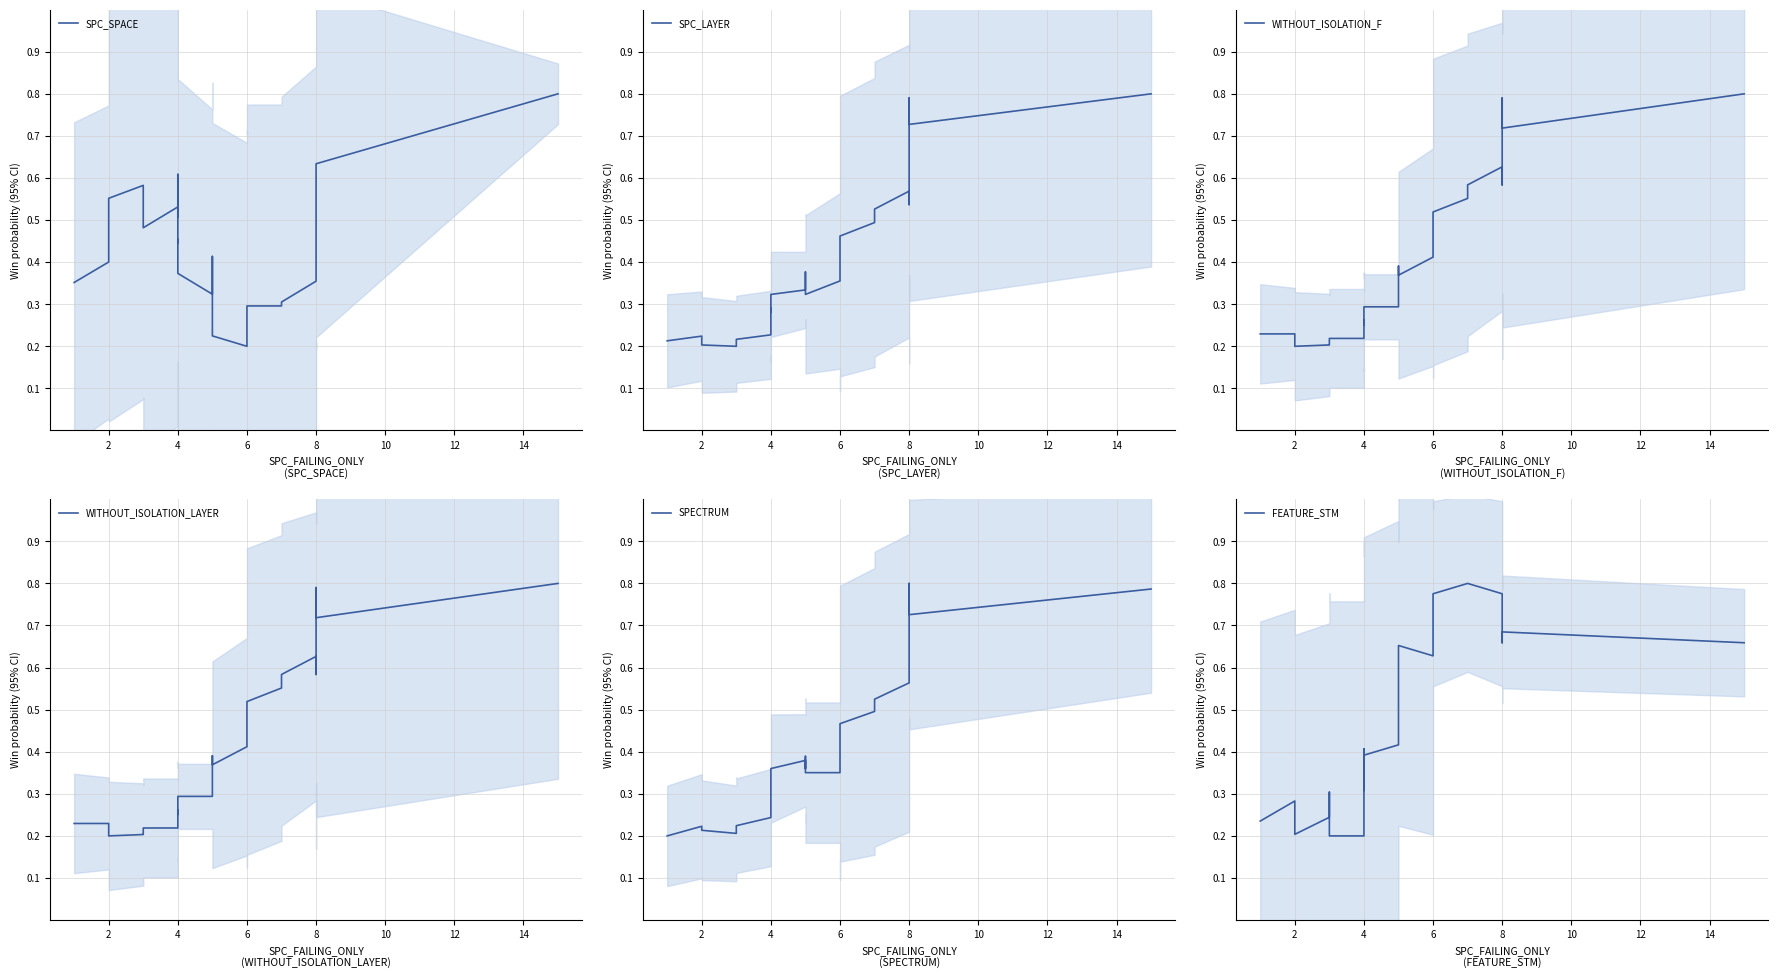

The value of WITHOUT_ISOLATION_LAYER at 4 is 0.4. True or false?

False